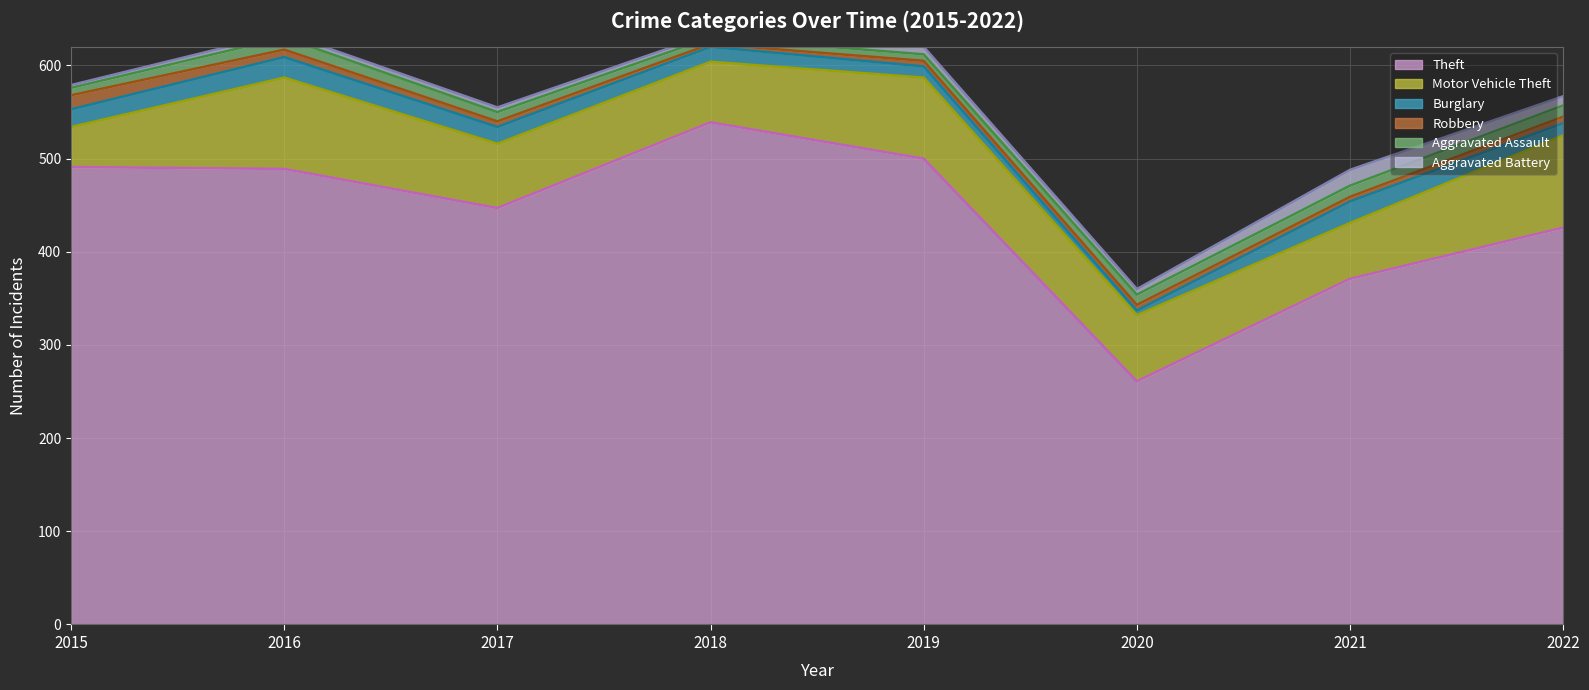

What is the difference between the second highest and minimum values in the Motor Vehicle Theft series?

55